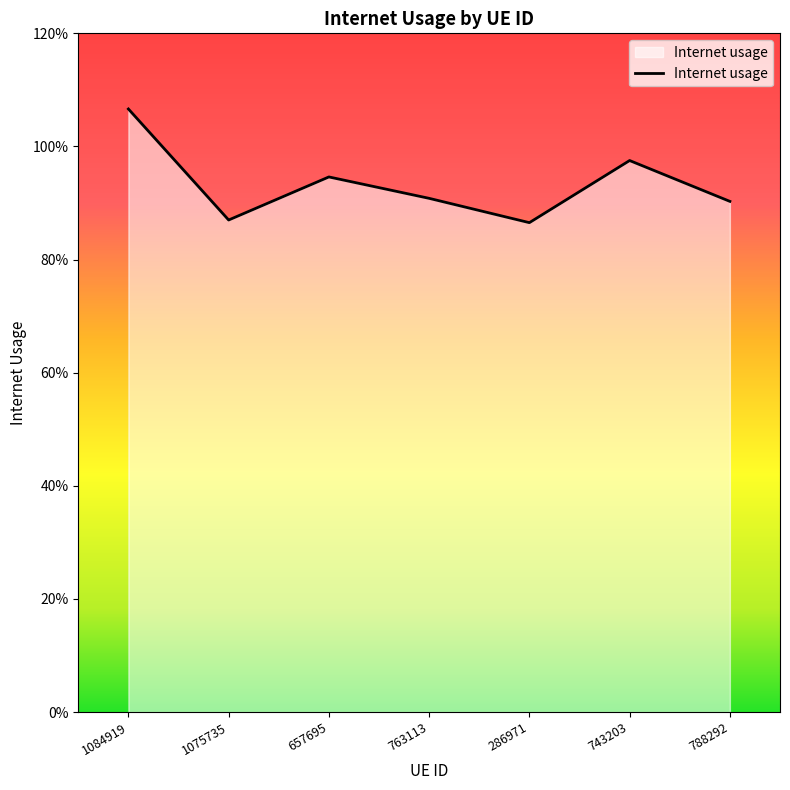

What is the average value?

0.9